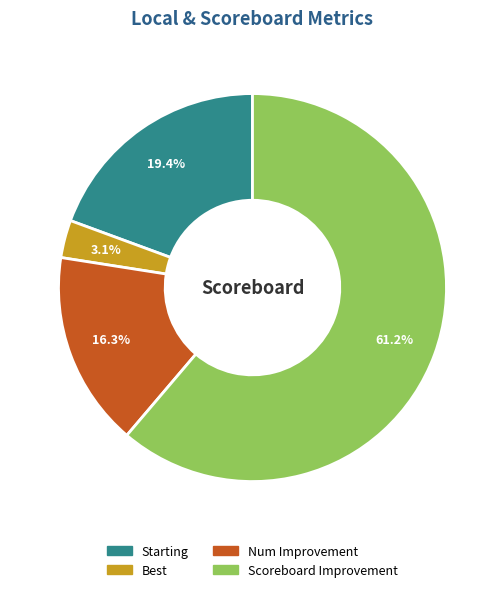

Which slice is the smallest?

Best